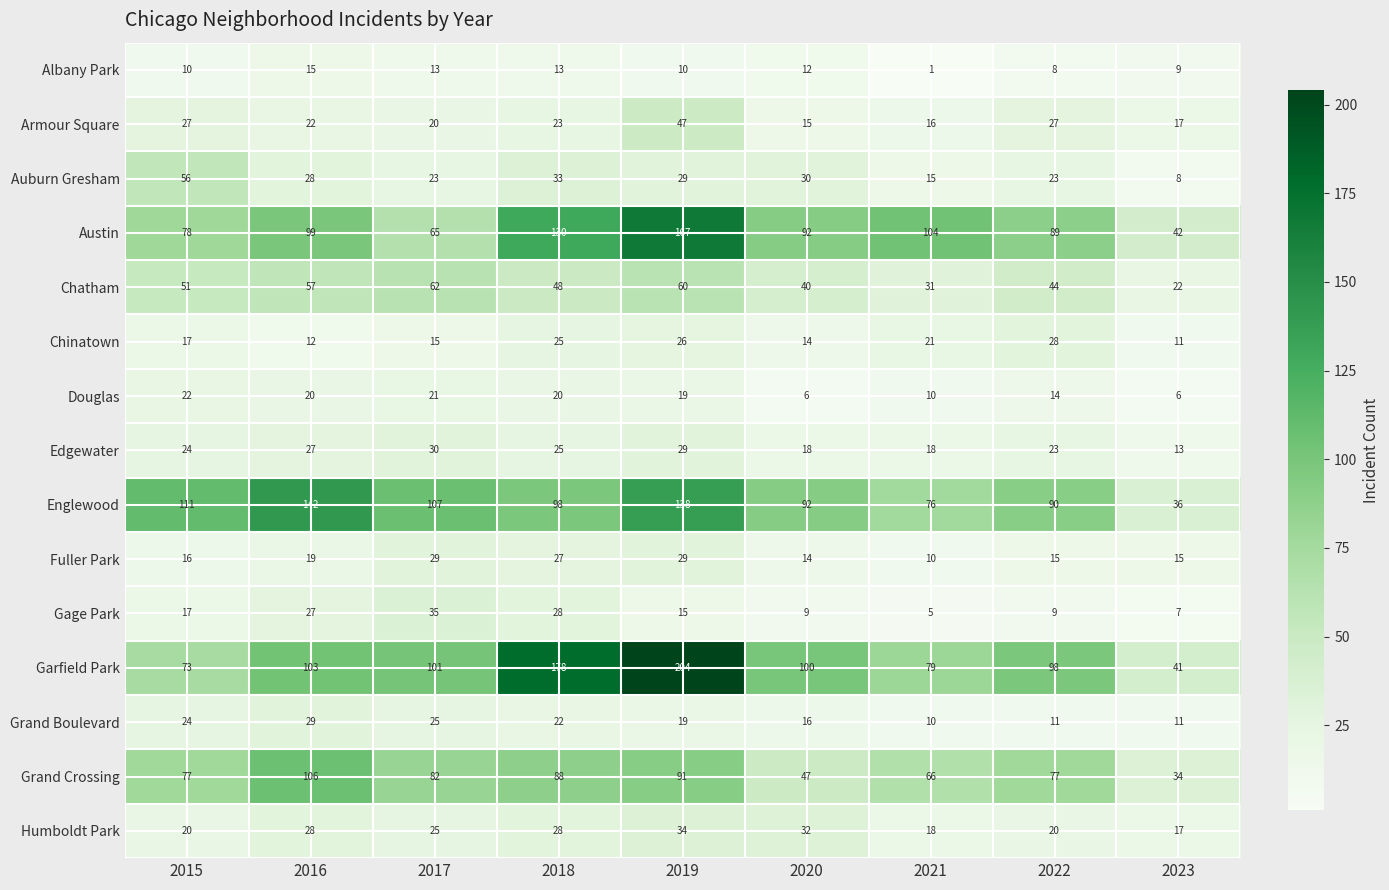

At which category does the chart reach its minimum across all series?

2021